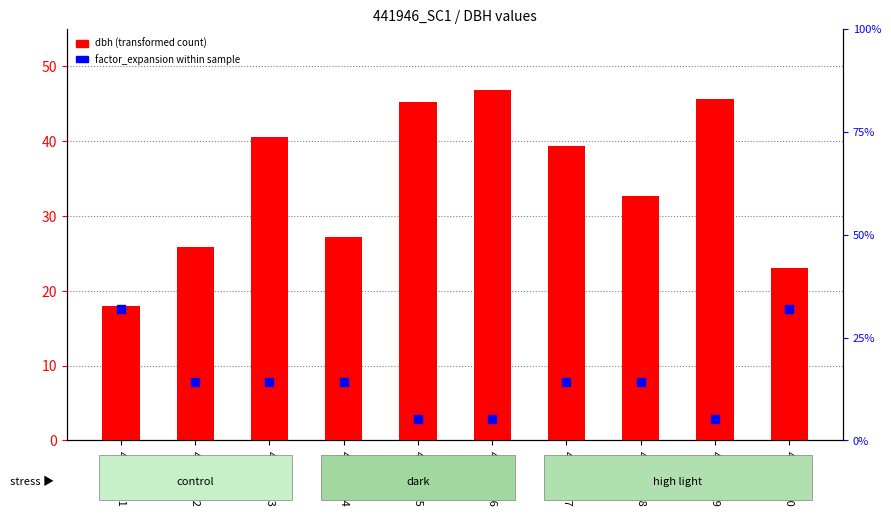

What is the total value across all series at 441946004?

41.3